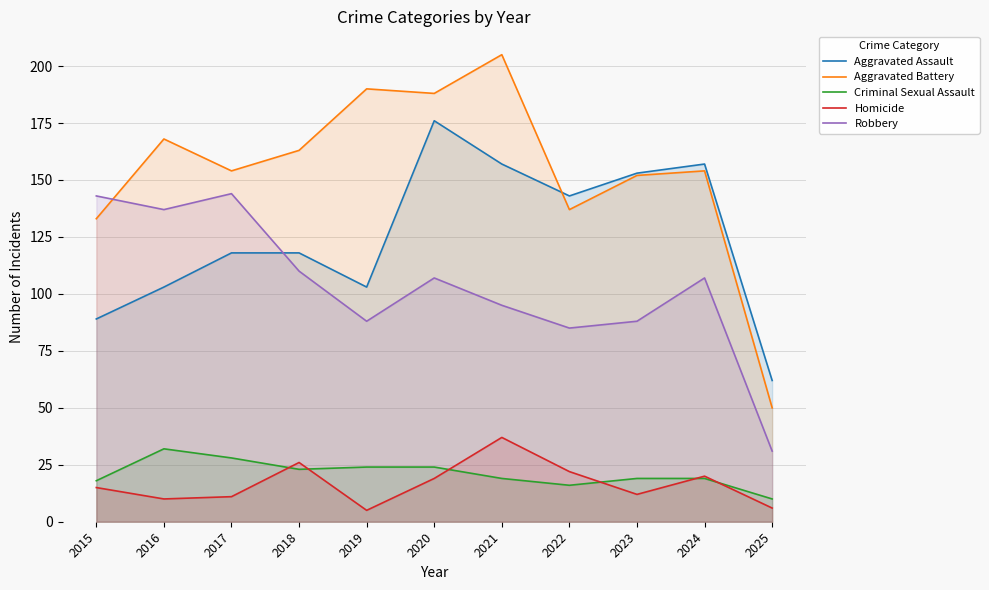

The Robbery series shows 88 at 2019. True or false?

True